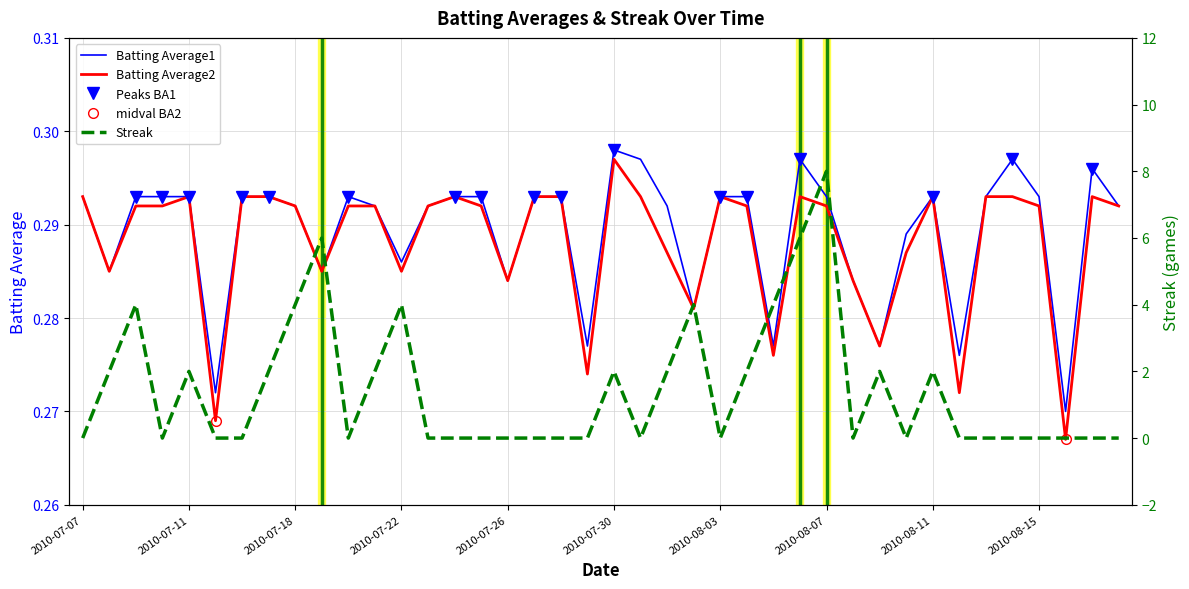

How many times do Streak and Batting Average2 cross each other?

18